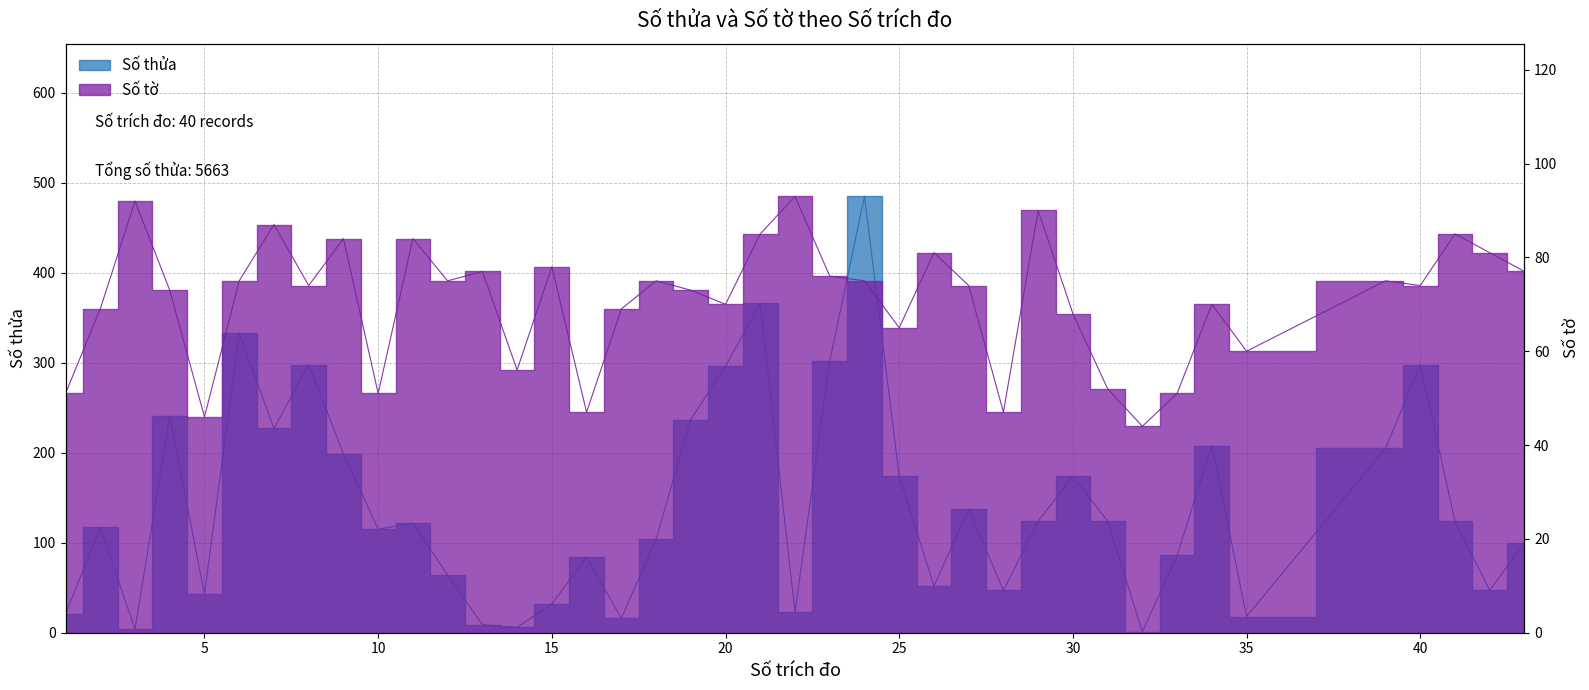

The Số tờ series shows 87 at 7. True or false?

True